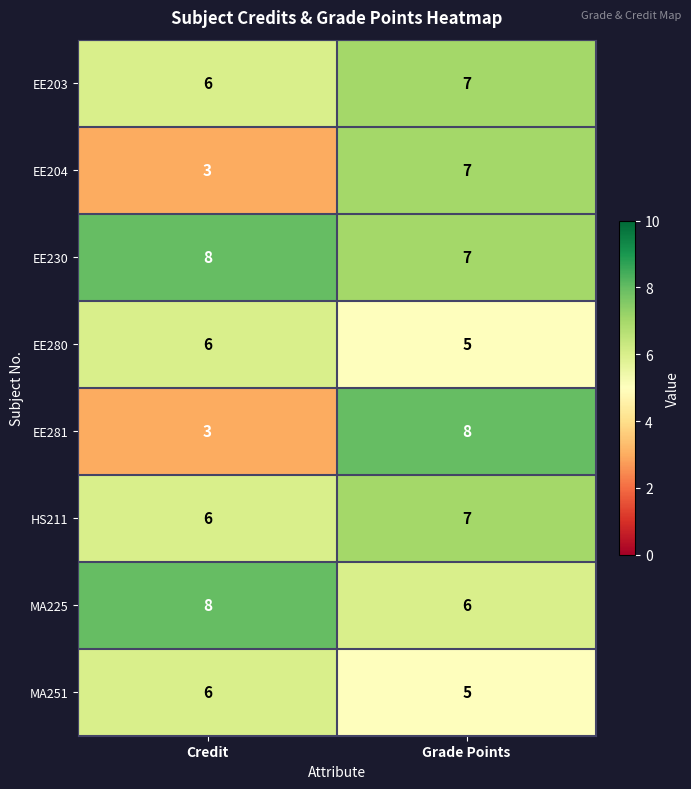

At how many categories does at least one series exceed 4?

2